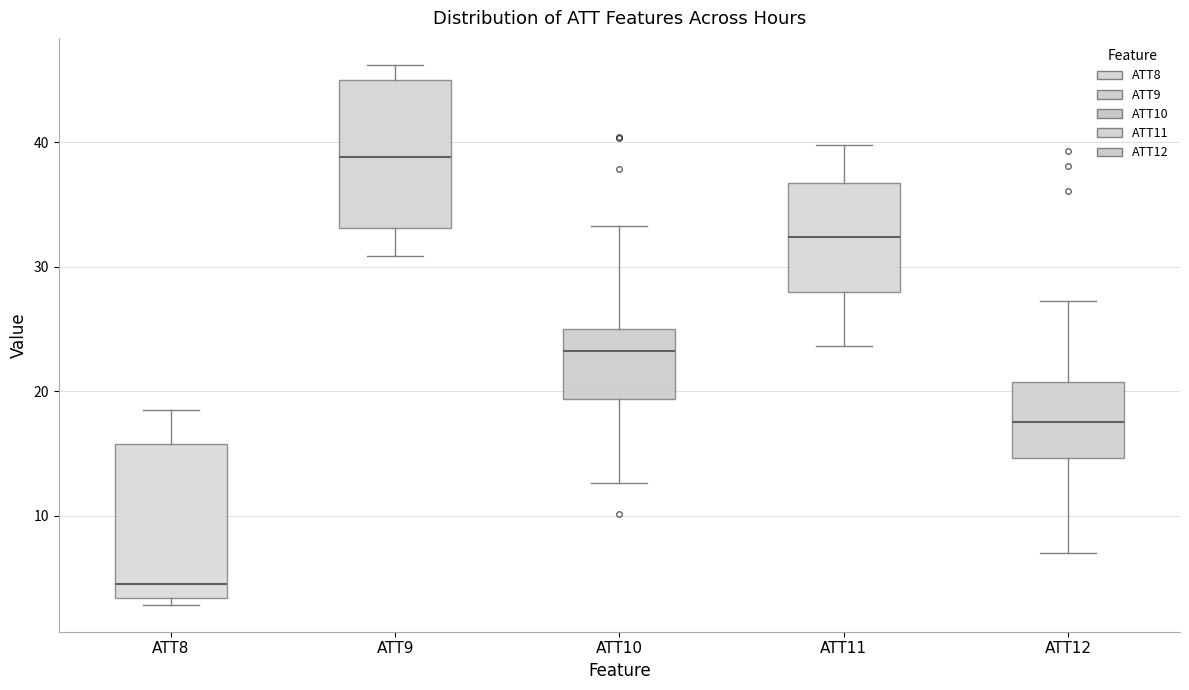

Reading left to right, transcribe this box plot: for each box, give where its median line is, the range the box spans, and where its two whiskers end, as read against the y-axis. The values are not printed on the chart, so give them approximately, as read against the axis.

ATT8: median 5, box 3 to 16, whiskers 3 (just below the box's lower edge) to 18
ATT9: median 39, box 33 to 45, whiskers 31 to 46
ATT10: median 23, box 19 to 25, whiskers 13 to 33
ATT11: median 32, box 28 to 37, whiskers 24 to 40
ATT12: median 17, box 15 to 21, whiskers 7 to 27